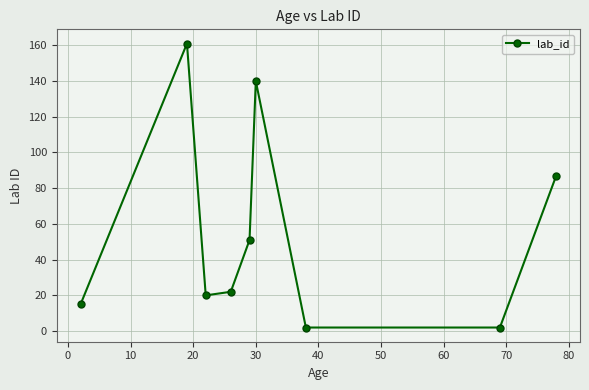

True or false: the data has more than 1 interior local peaks.

True